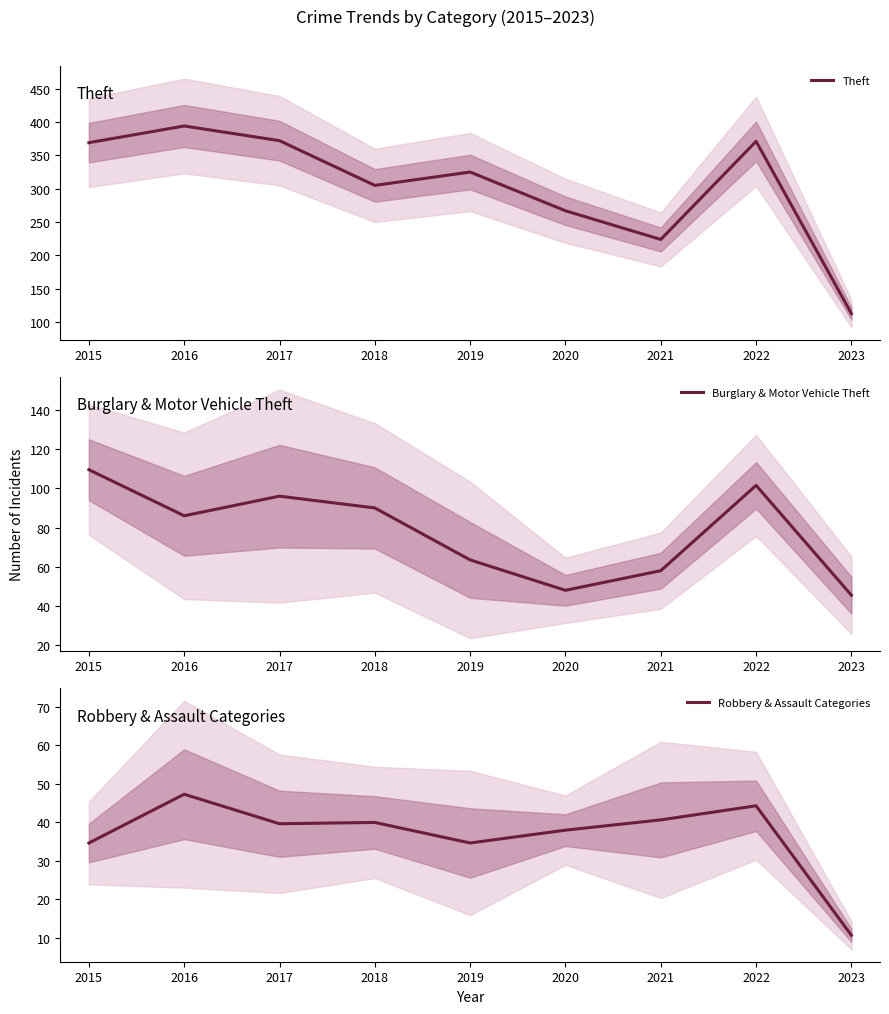

True or false: Theft has a value of 369 at 2015.

True